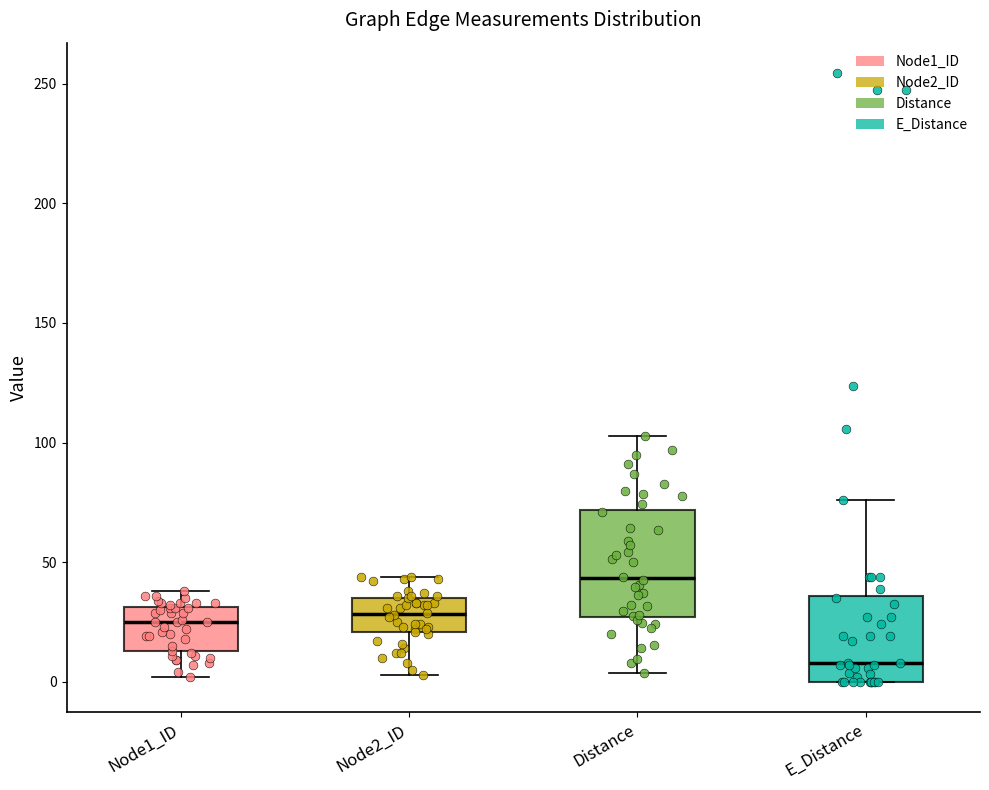

Reading left to right, transcribe this box plot: for each box, give where its median line is, the range the box spans, and where its two whiskers end, as read against the y-axis. The values are not printed on the chart, so give them approximately, as read against the axis.

Node1_ID: median 25, box 15 to 30, whiskers 0 to 40
Node2_ID: median 30, box 20 to 35, whiskers 5 to 45
Distance: median 45, box 25 to 70, whiskers 5 to 105
E_Distance: median 10, box 0 to 35, whiskers 0 to 75